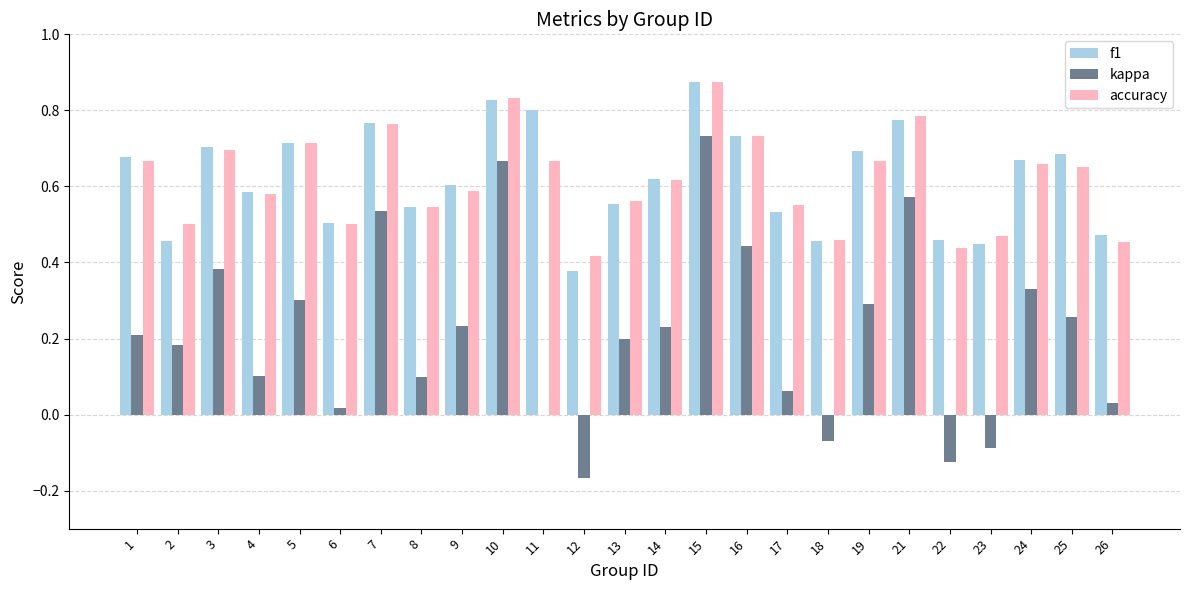

Between 5 and 14, which series saw the biggest shift?

accuracy